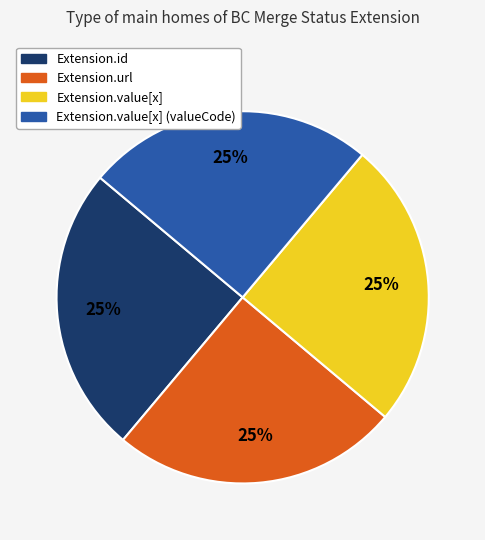

To the nearest percent, what is the average slice percentage?

25%